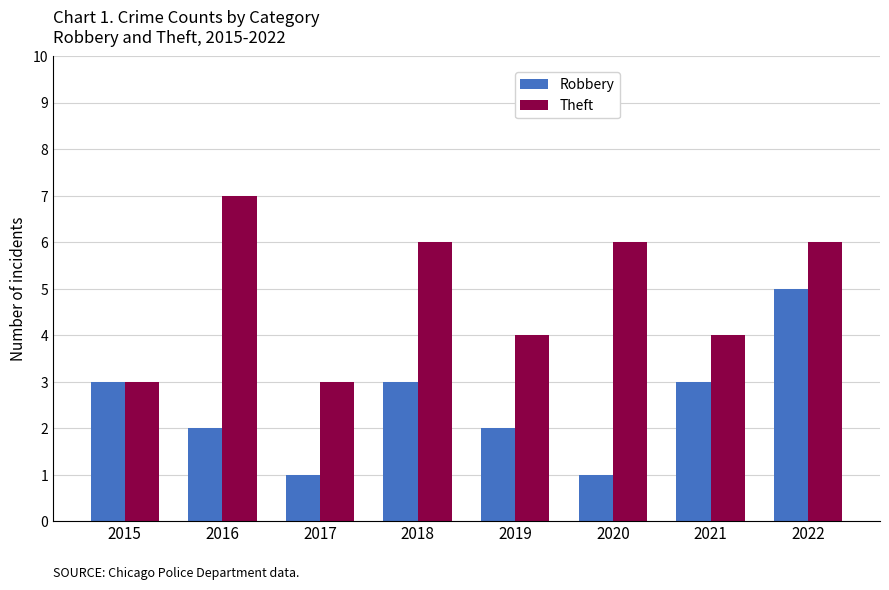

What is the difference between the Robbery values at 2019 and 2021?

1